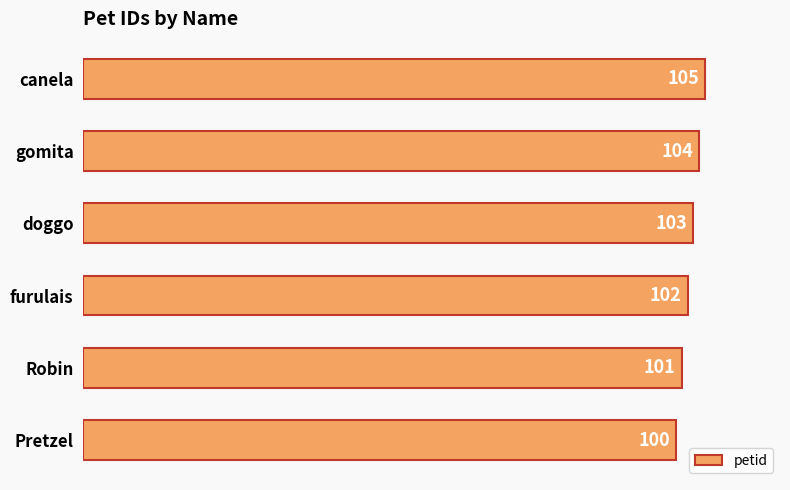

What is the difference between the second highest and second lowest values?

3